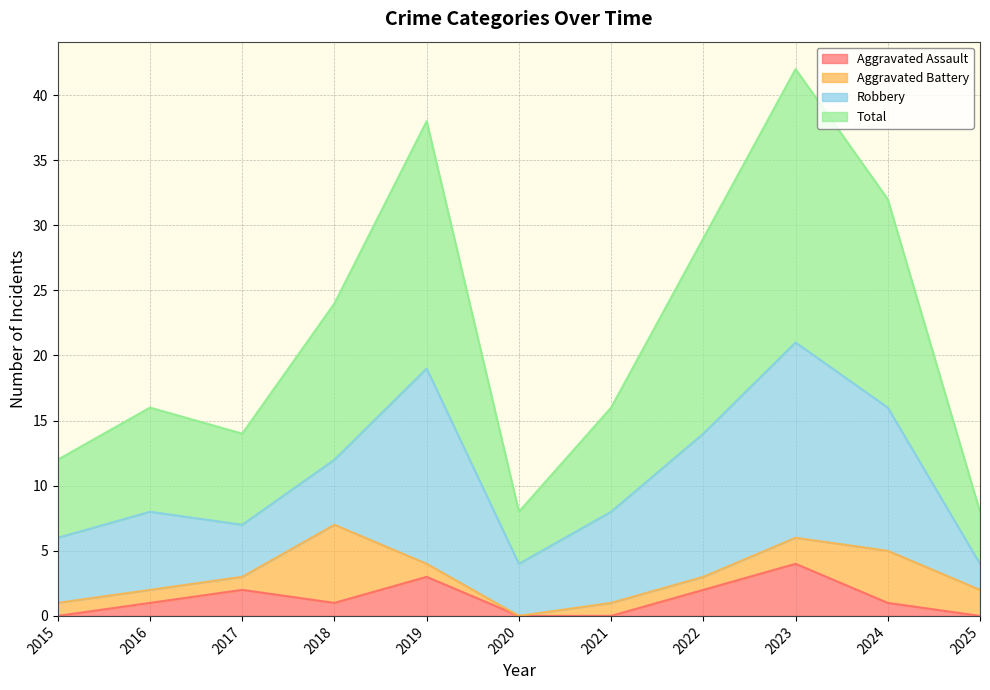

Does the chart have visible grid lines?

Yes